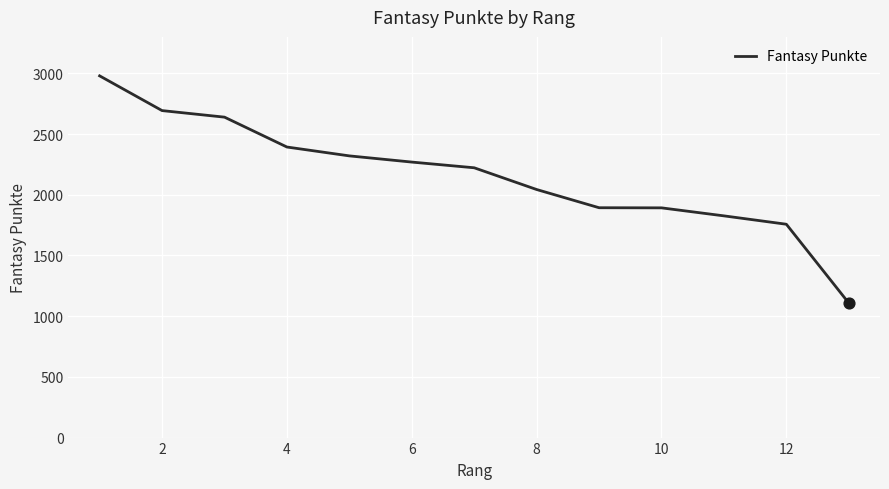

What is the difference between the maximum and minimum values?

1871